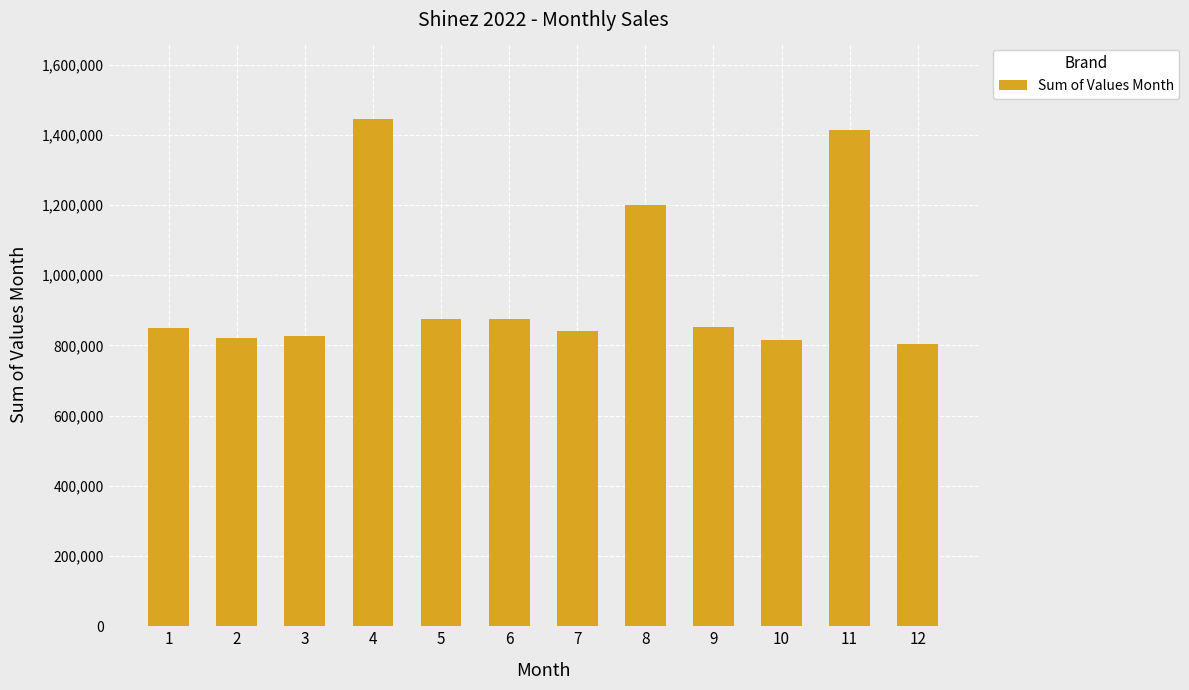

How many bars are there in total?

12